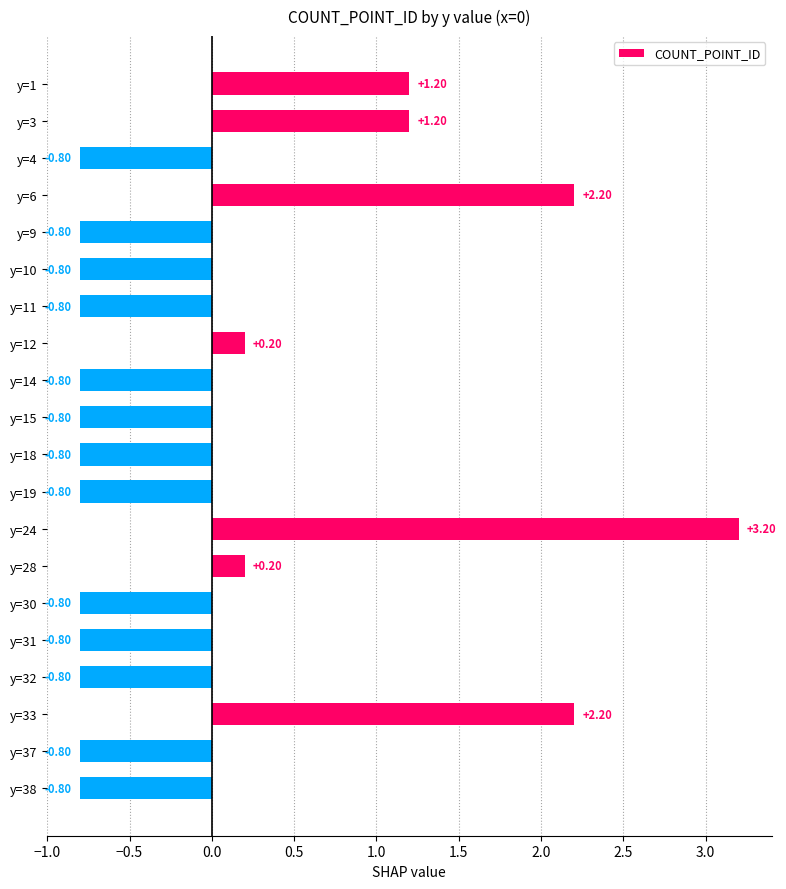

What is the change in value from y=6 to y=9?

-3.0